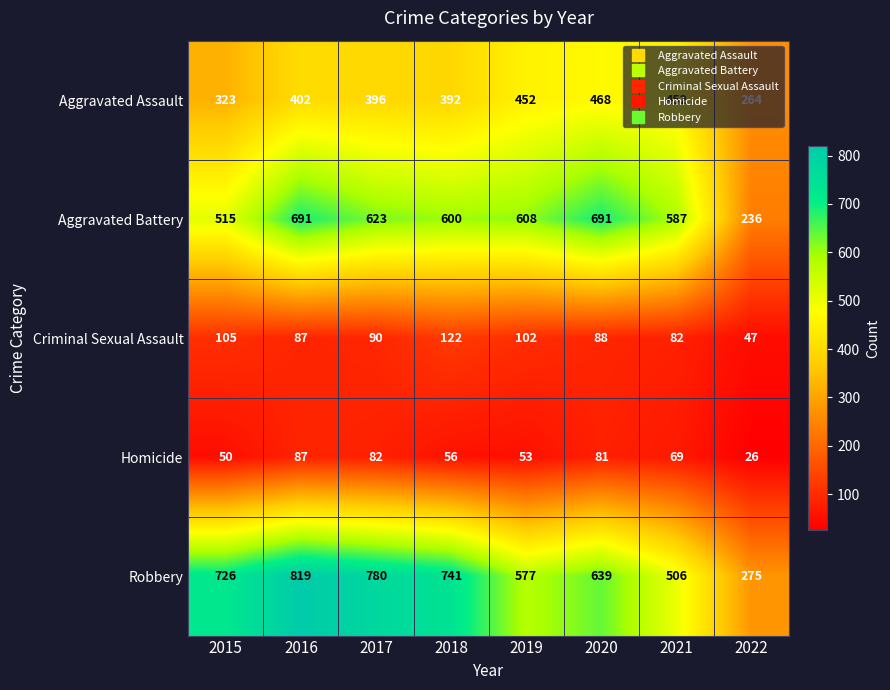

At 2017, list the series in order from largest to smallest.

Robbery, Aggravated Battery, Aggravated Assault, Criminal Sexual Assault, Homicide